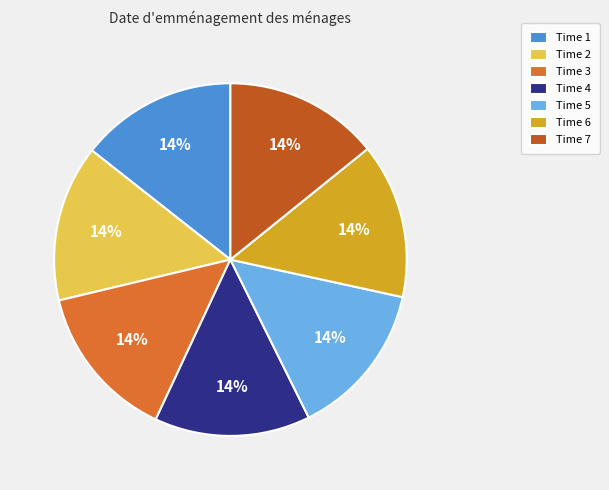

To the nearest percent, what is the combined percentage of Time 5 and Time 4?

29%